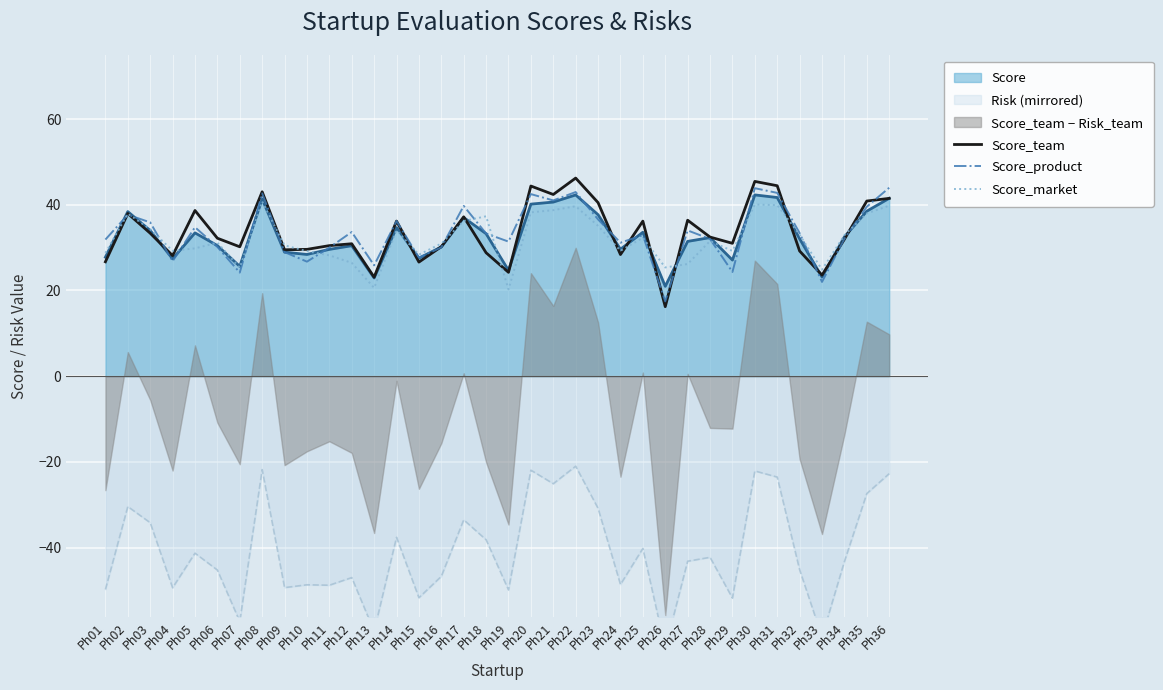

How many data points in Score_product are above 33?

18